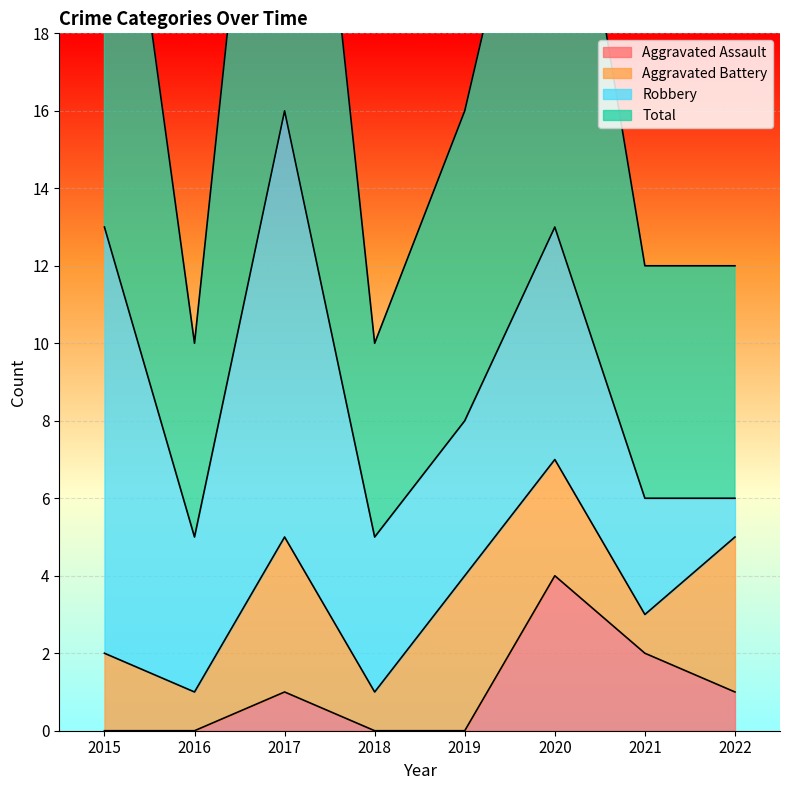

Between 2021 and 2022, which is larger?

2021